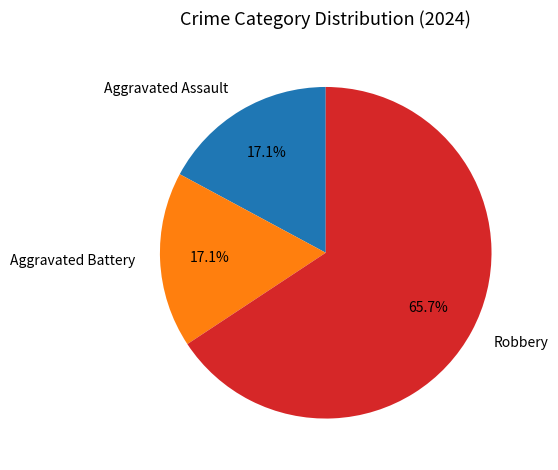

What portion of the pie excludes Aggravated Assault?

82.9%